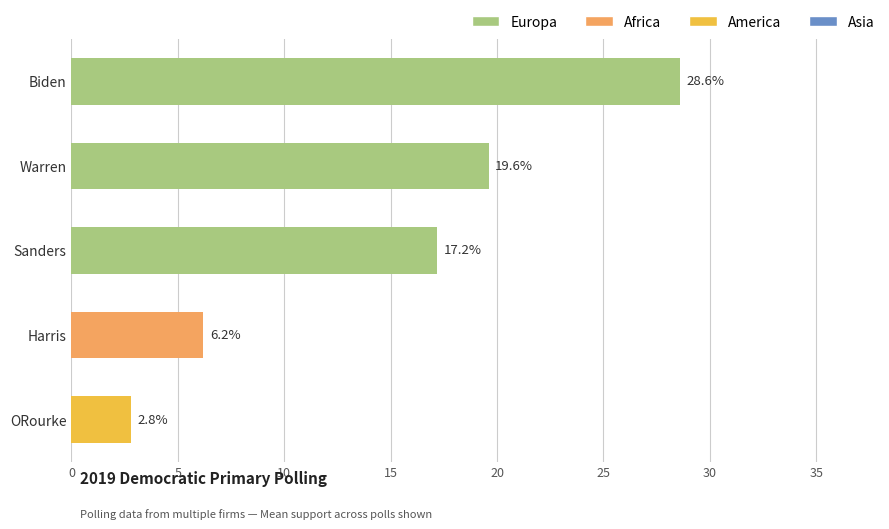

What is the difference between the second highest and second lowest values?

13.4